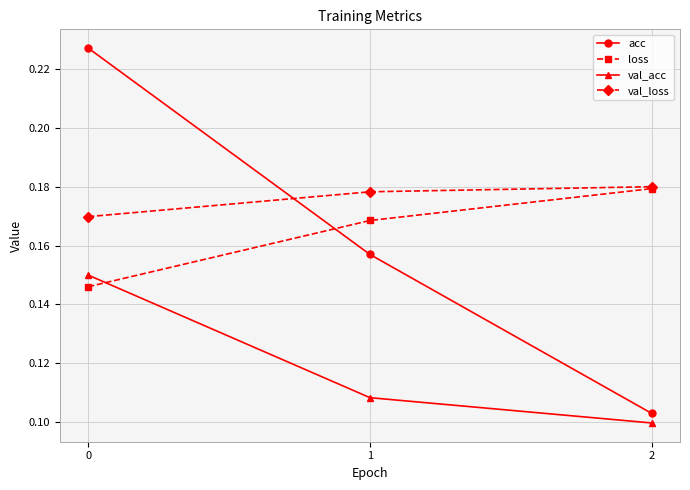

Which series has the largest range (max minus min)?

acc